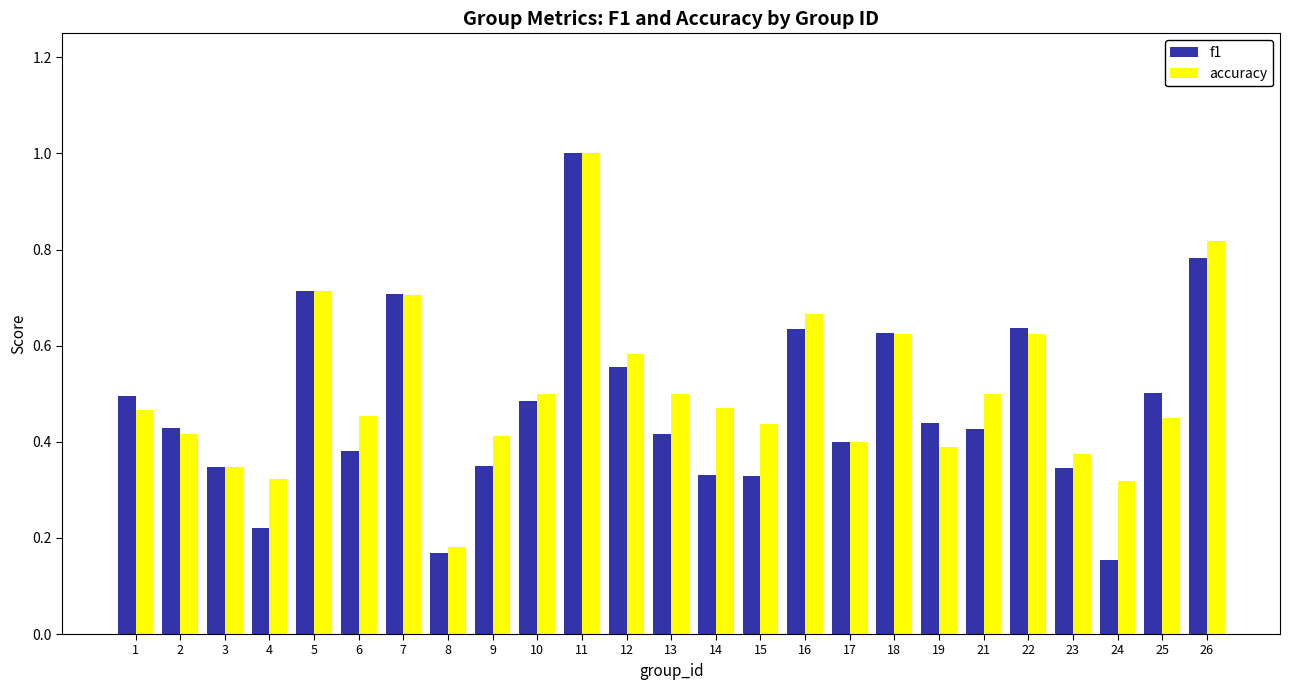

Where is accuracy nearest to the value 0?

8